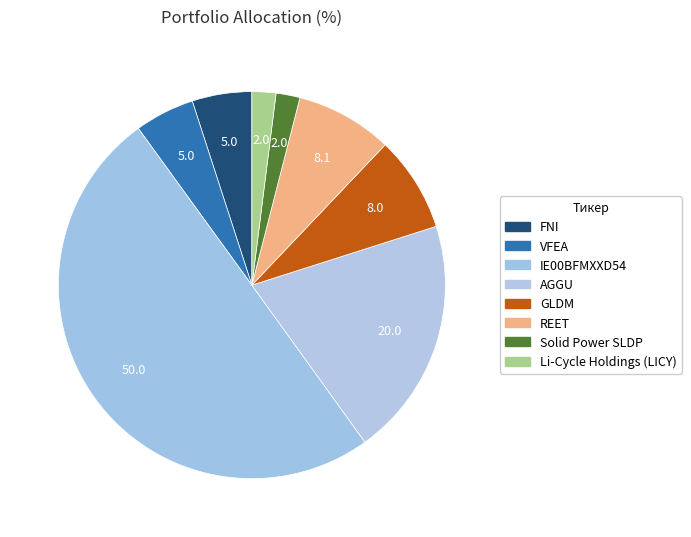

Is there a majority slice in this chart?

No